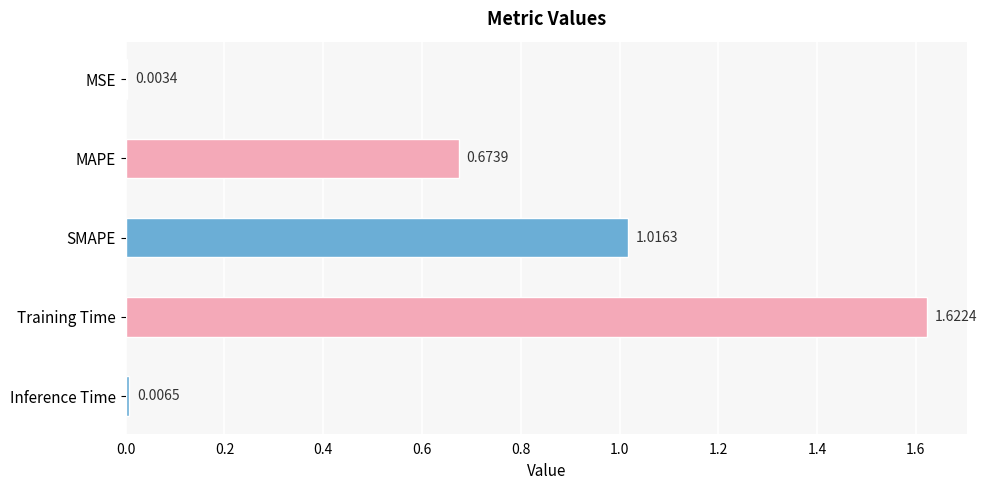

Are the bars grouped side by side (vs. stacked)?

No